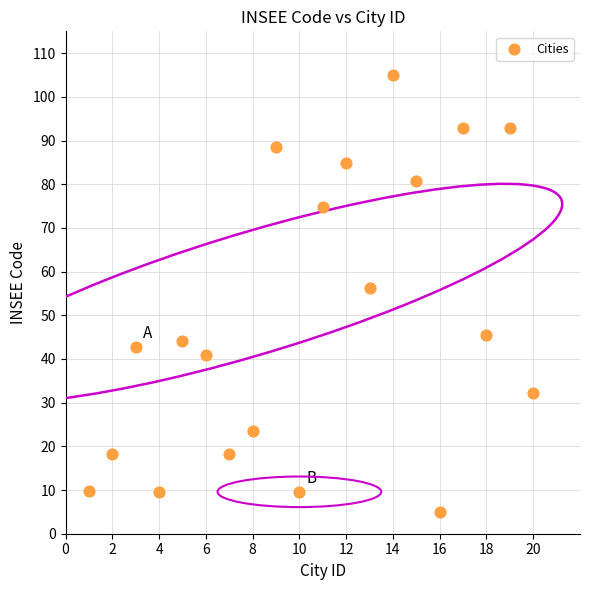

What is the range of Y values (max minus min)?

100.0